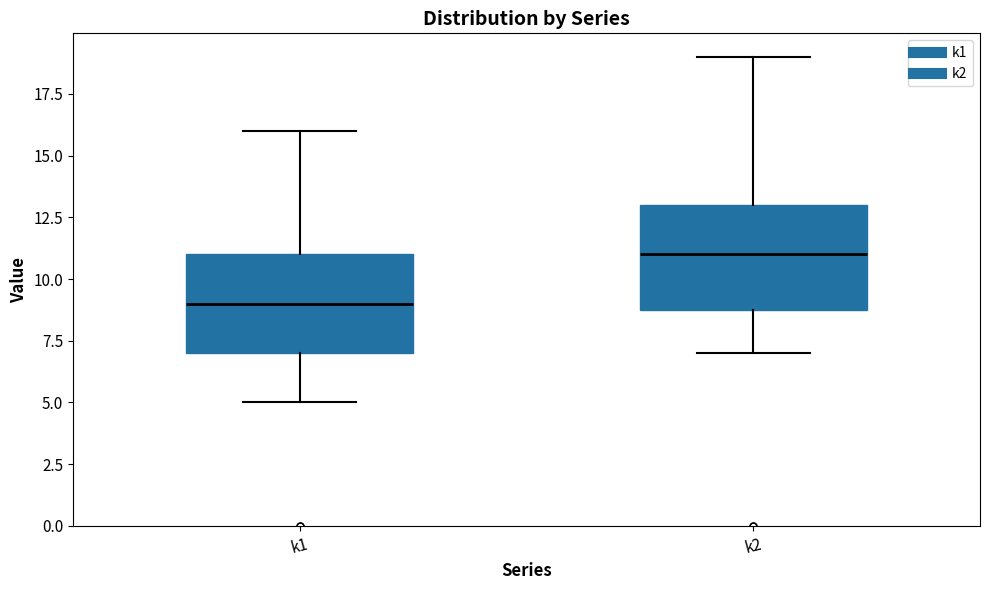

Reading left to right, transcribe this box plot: for each box, give where its median line is, the range the box spans, and where its two whiskers end, as read against the y-axis. The values are not printed on the chart, so give them approximately, as read against the axis.

k1: median 9, box 7 to 11, whiskers 5 to 16
k2: median 11, box 9 to 13, whiskers 7 to 19